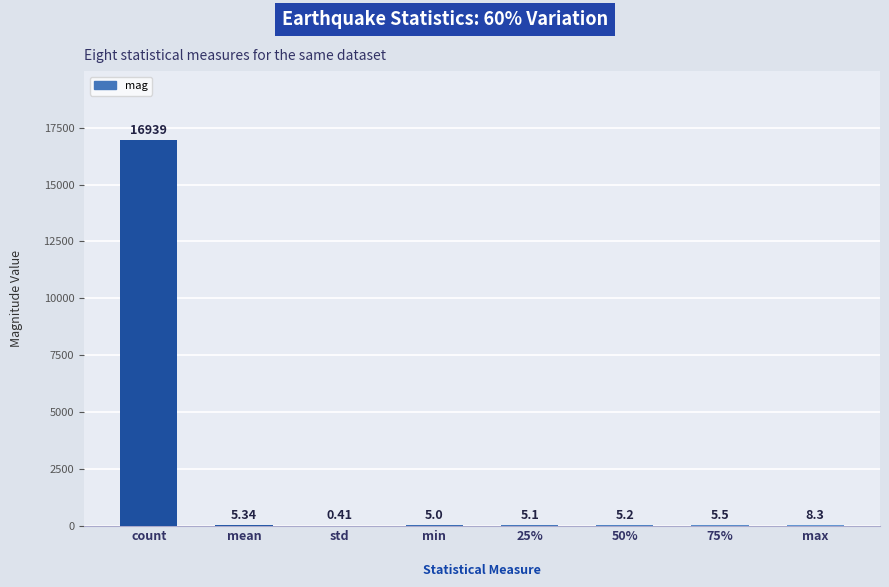

What is the sum of the values at 50% and max?

13.5